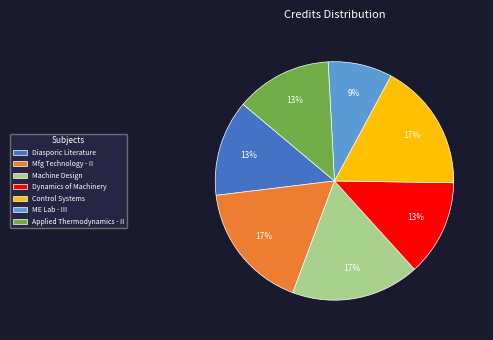

Which has a higher value, Machine Design or Diasporic Literature?

Machine Design